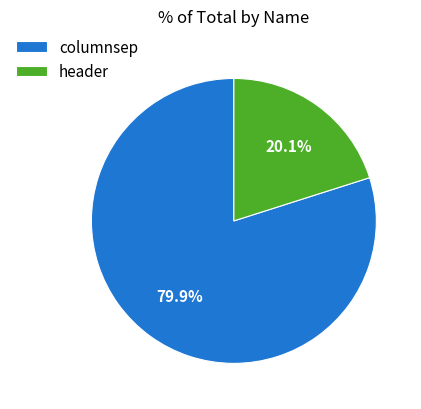

Does any single category account for the majority?

Yes